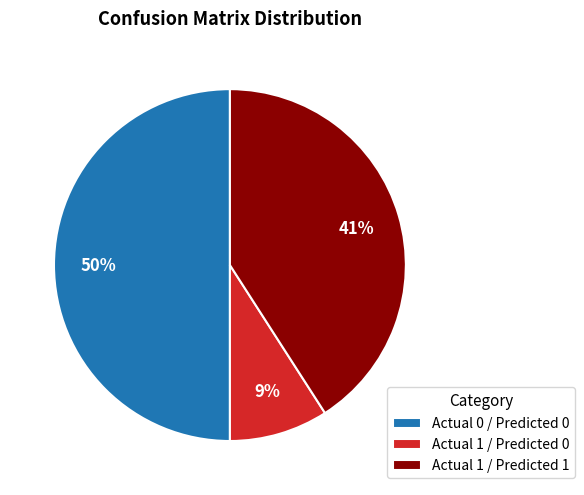

Does Actual 1 / Predicted 0 account for over 50% of the chart?

No